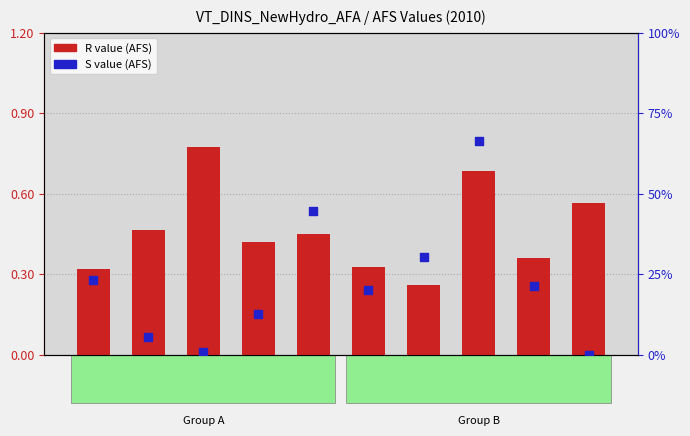

At how many categories does at least one series exceed 0?

10